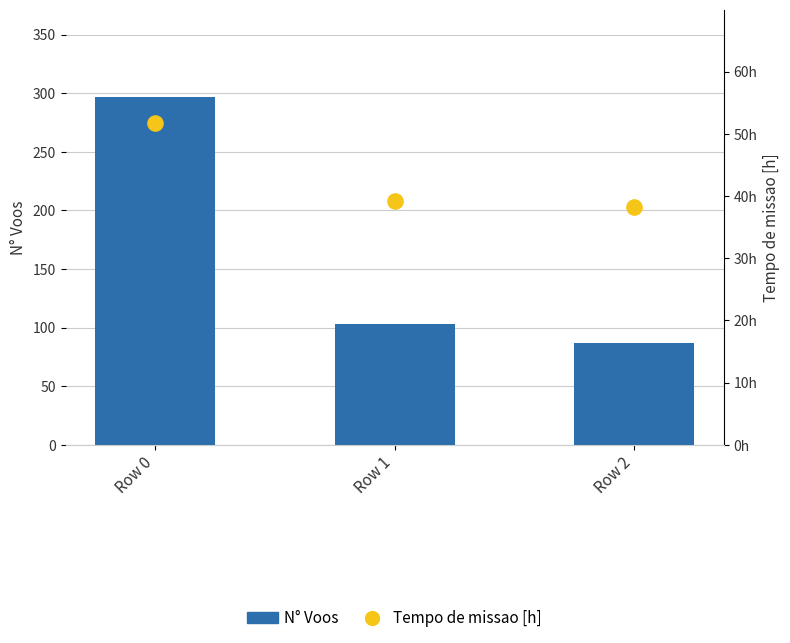

At which category is the sum across all series the highest?

Row 0